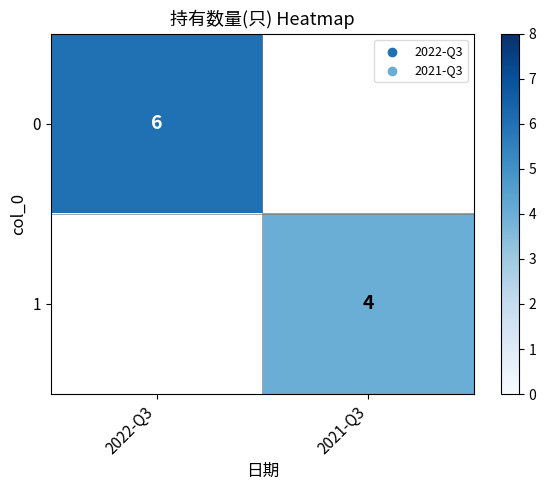

Is the value of 0 at 2022-Q3 greater than the value of 1 at 2021-Q3?

Yes